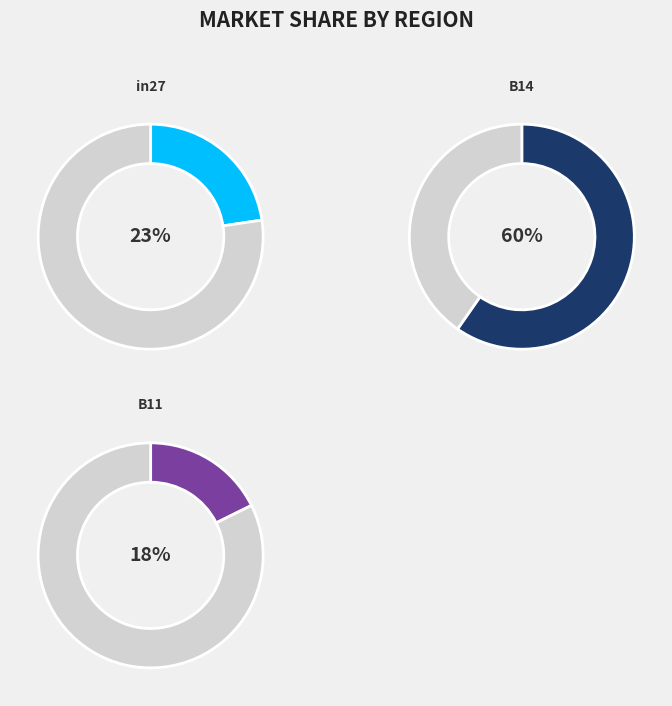

Is there any slice that represents more than half of the pie?

Yes